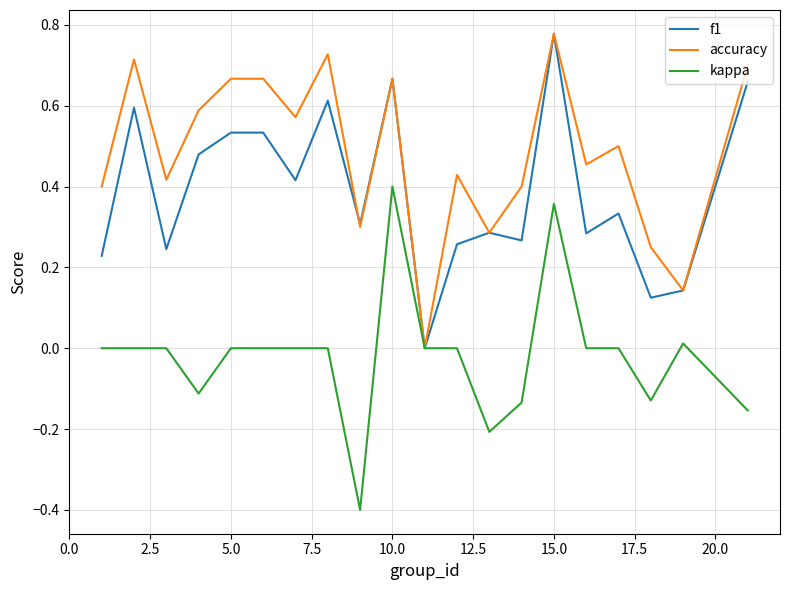

How many interior local valleys does the accuracy series have?

7